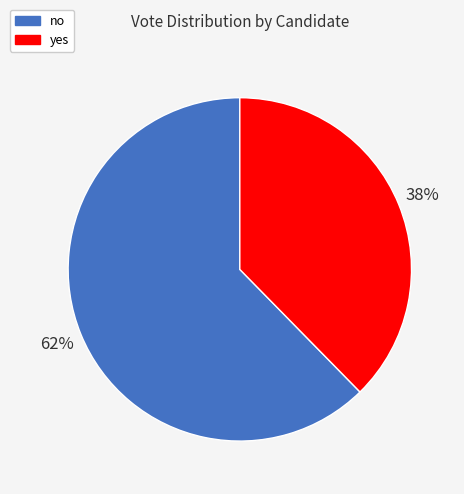

To the nearest percent, what portion does no represent?

62%